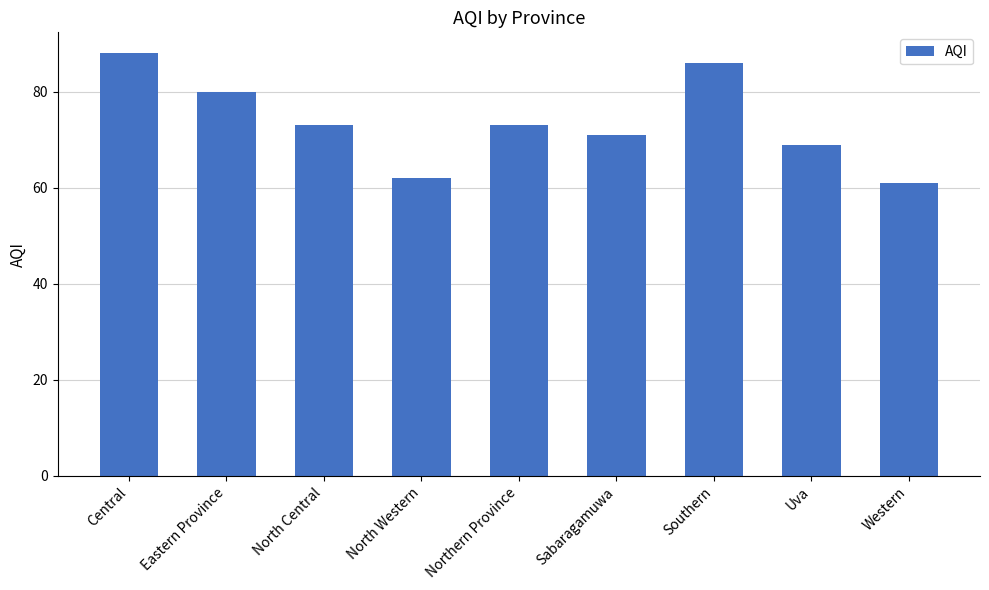

Where does the data first go above 73?

Central